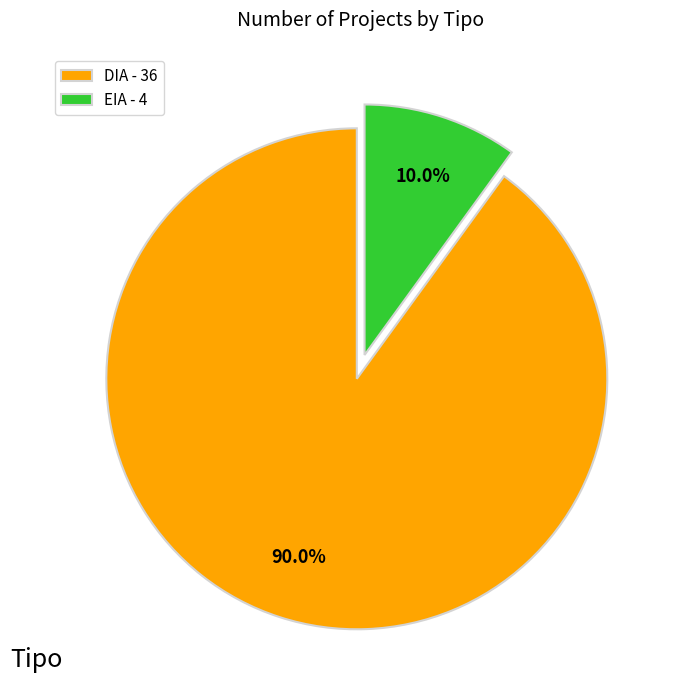

Between EIA and DIA, which is larger?

DIA